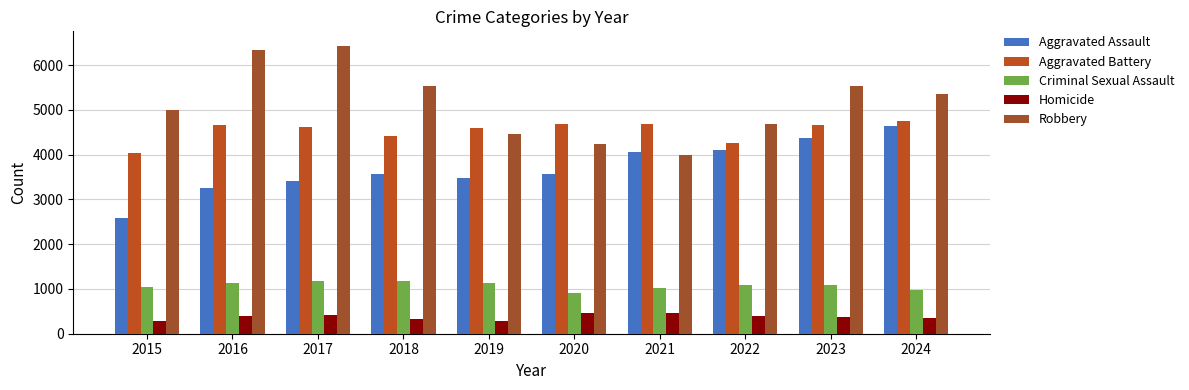

What is the approximate value of Aggravated Battery at 2018?

4422